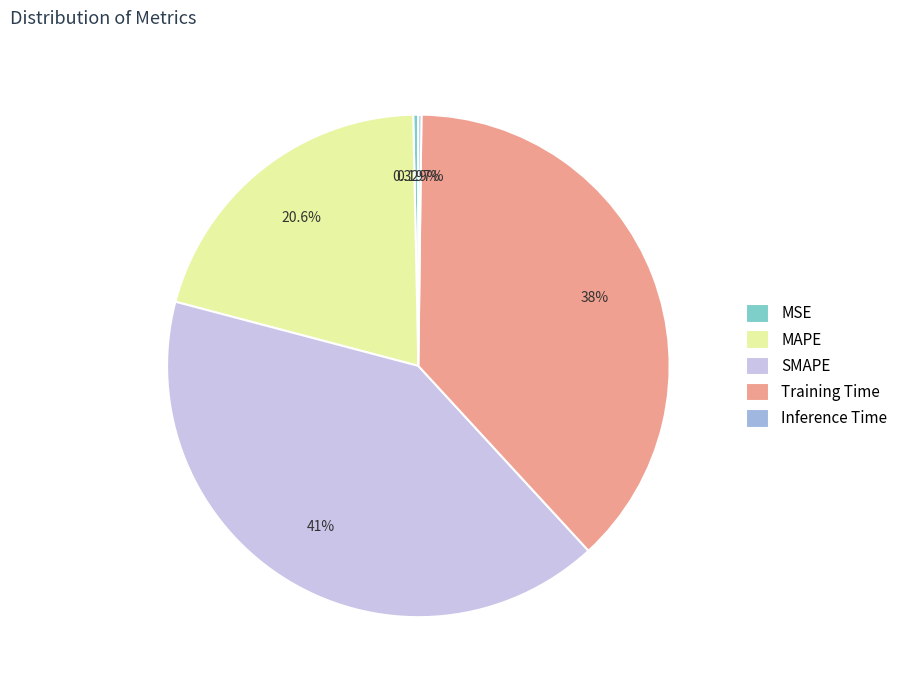

What percentage is the SMAPE slice, to the nearest percent?

41%